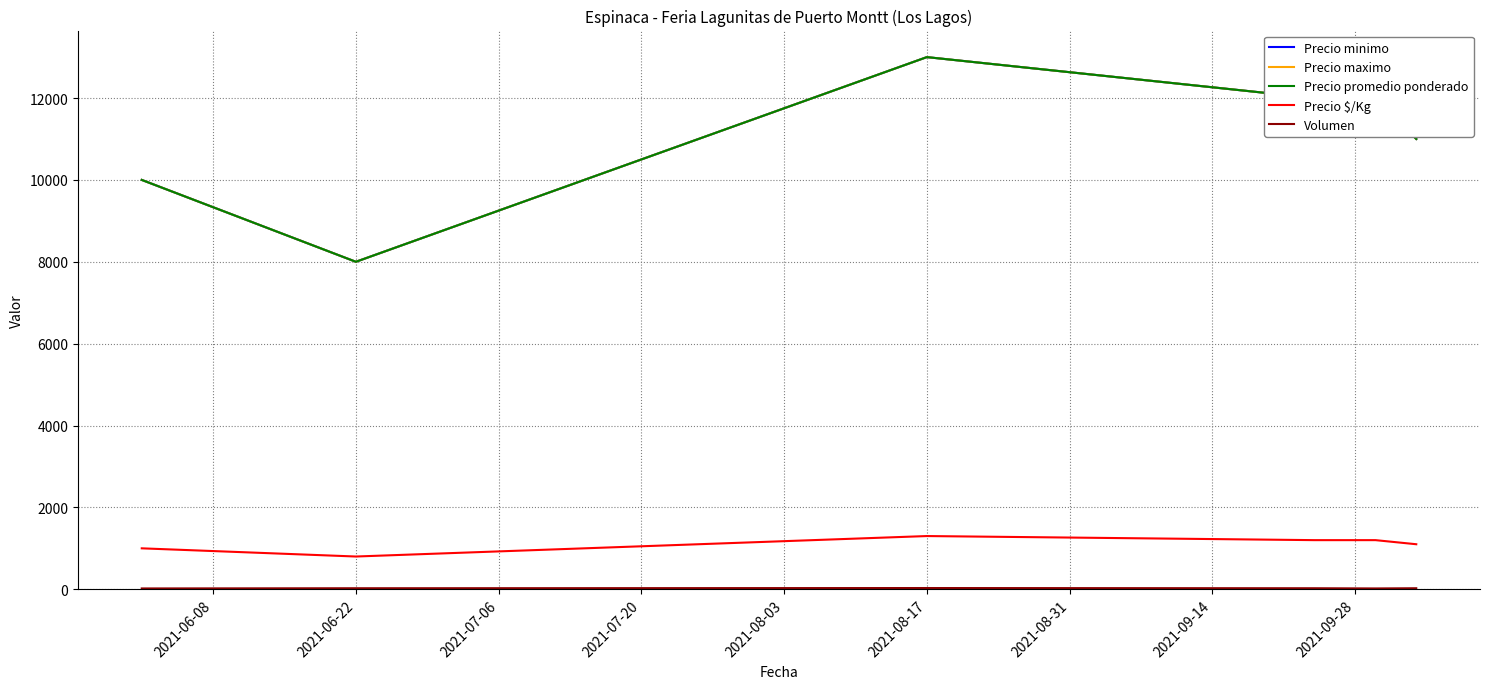

Does the chart have visible grid lines?

Yes